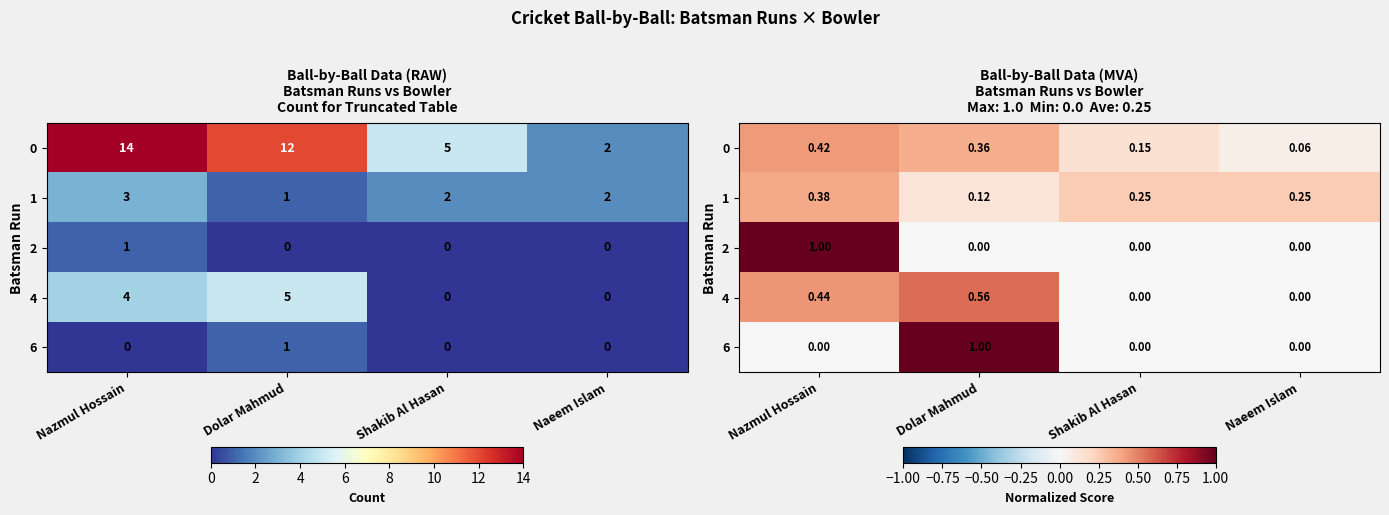

Count the 1 values in the range 0 to 1.

4